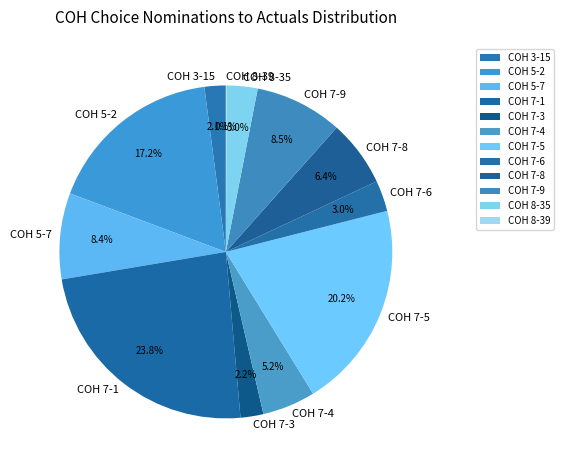

What is the largest slice in the pie chart?

COH 7-1